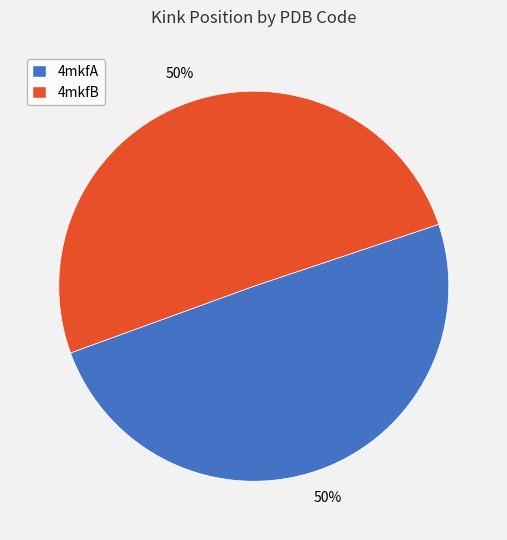

Count the number of slices in the pie.

2